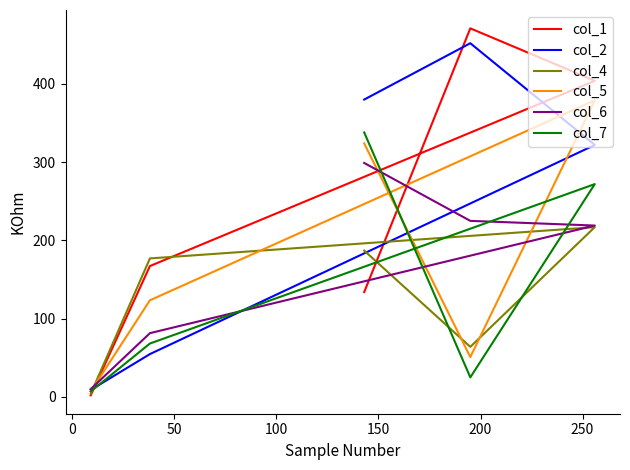

The col_6 series shows 147.4 at 0. True or false?

False